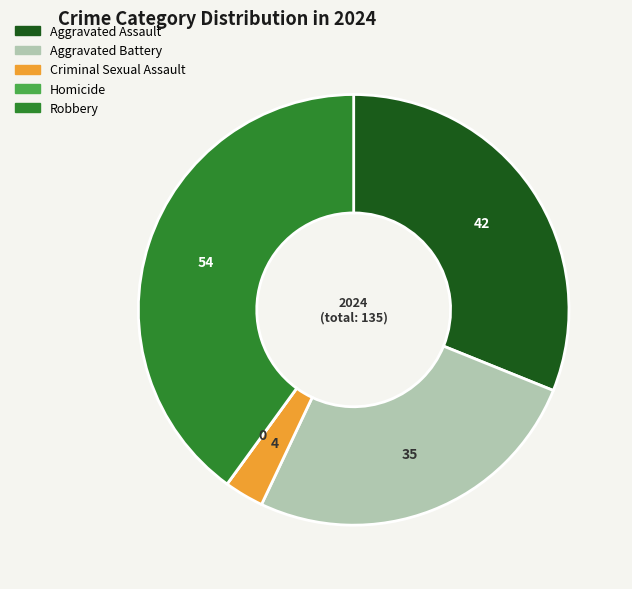

Which category has the biggest portion of the pie?

Robbery